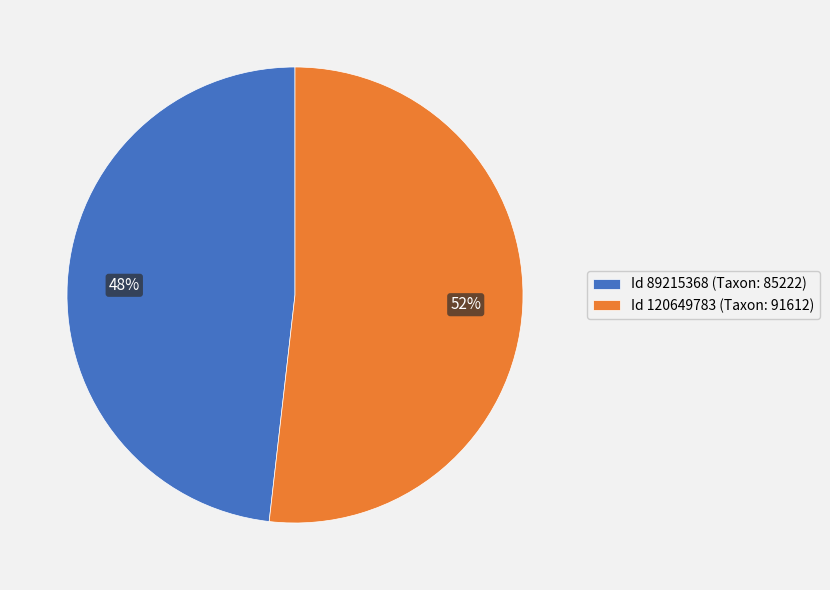

Combined, do Id 89215368 (Taxon: 85222) and Id 120649783 (Taxon: 91612) account for over 50%?

Yes